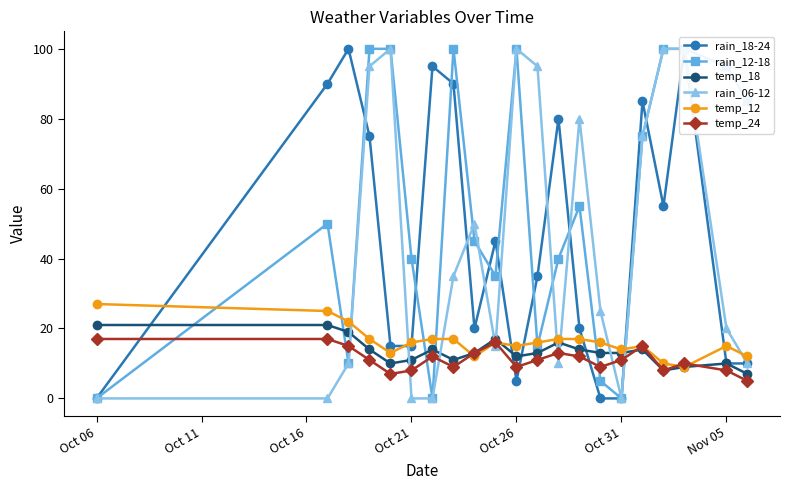

What is the difference between the second highest and minimum values in the temp_18 series?

14